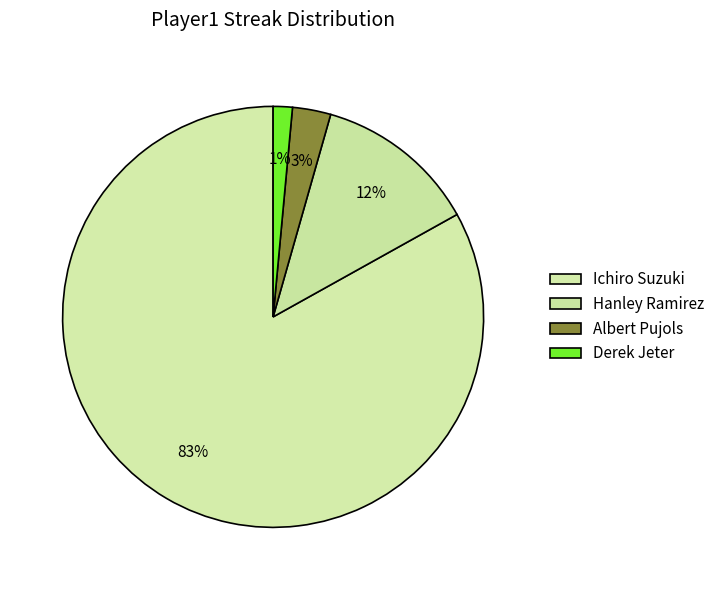

Count the number of slices in the pie.

4